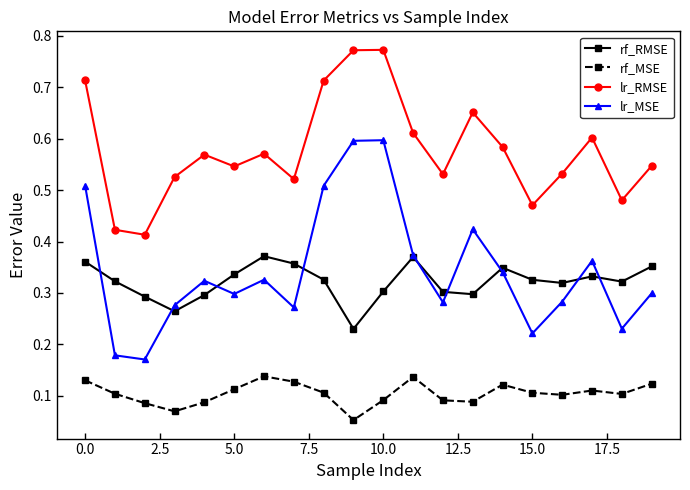

List the series in order of their peak value, highest first.

lr_RMSE, lr_MSE, rf_RMSE, rf_MSE